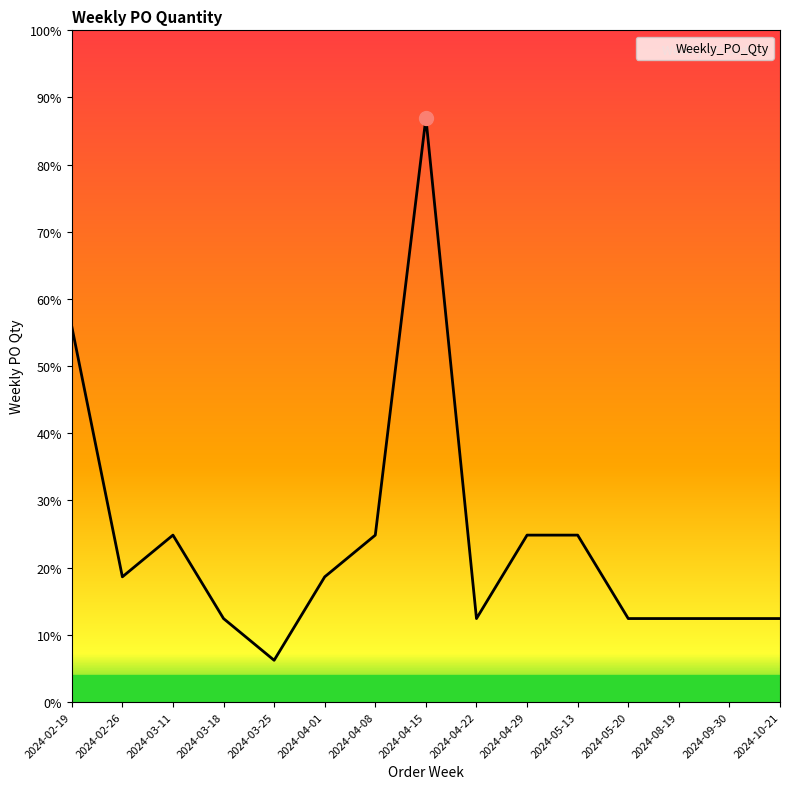

Is this an area chart (filled region under the line)?

Yes